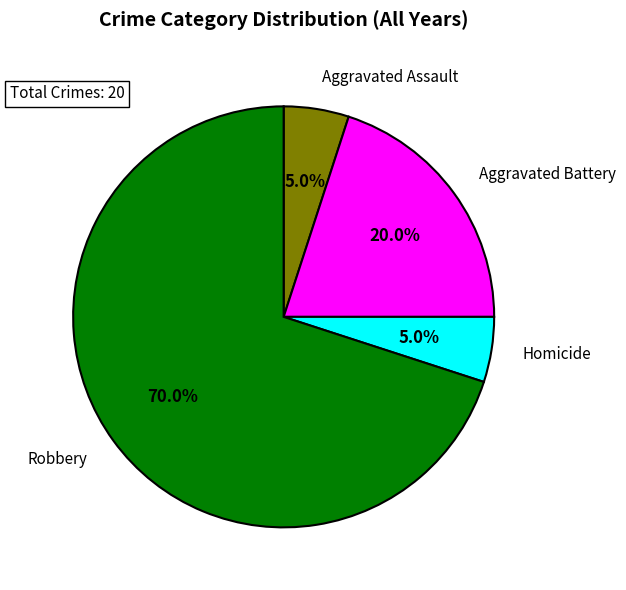

To the nearest percent, what is the average slice percentage?

25%